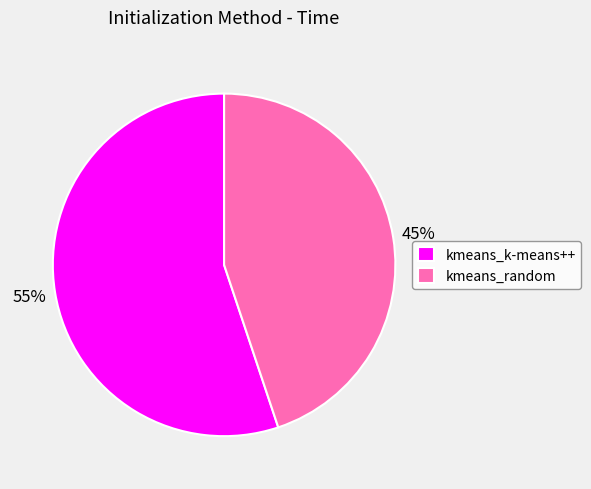

Does kmeans_random account for over 50% of the chart?

No